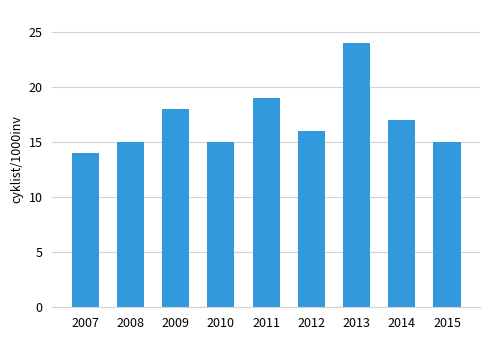

Does the chart contain any negative values?

No